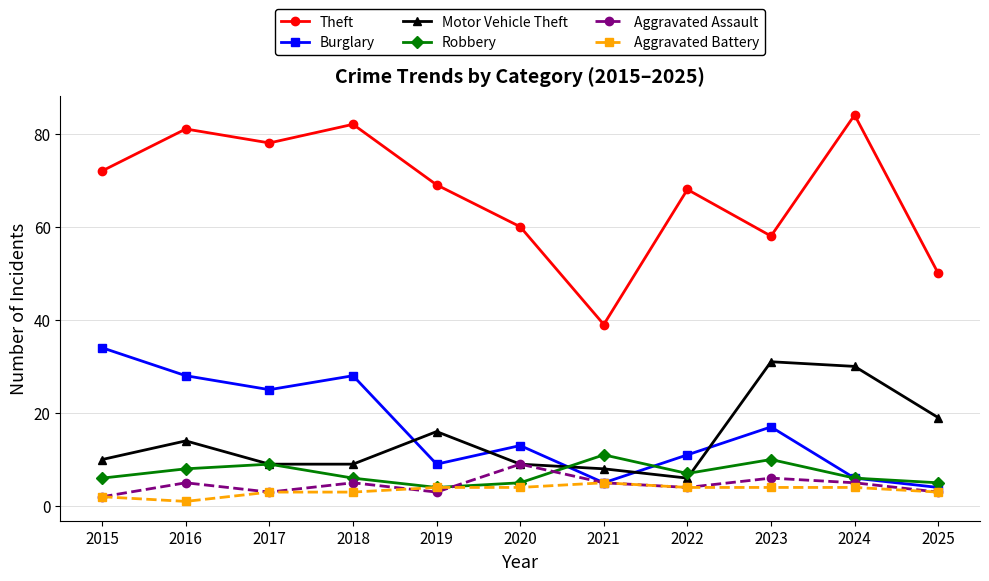

What is the spread (max minus min) of values at 2015?

70